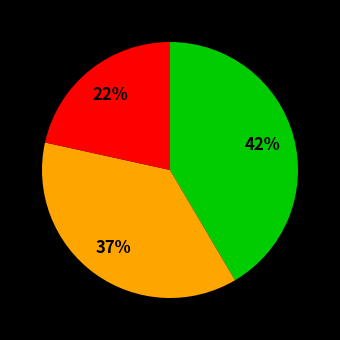

Does any single category account for the majority?

No